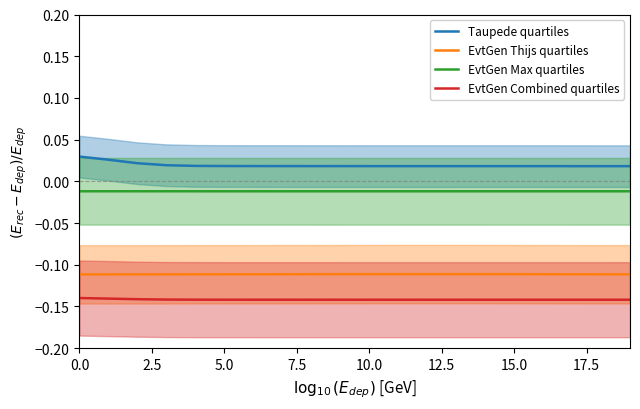

At 17, list the series in order from largest to smallest.

Taupede quartiles, EvtGen Max quartiles, EvtGen Thijs quartiles, EvtGen Combined quartiles